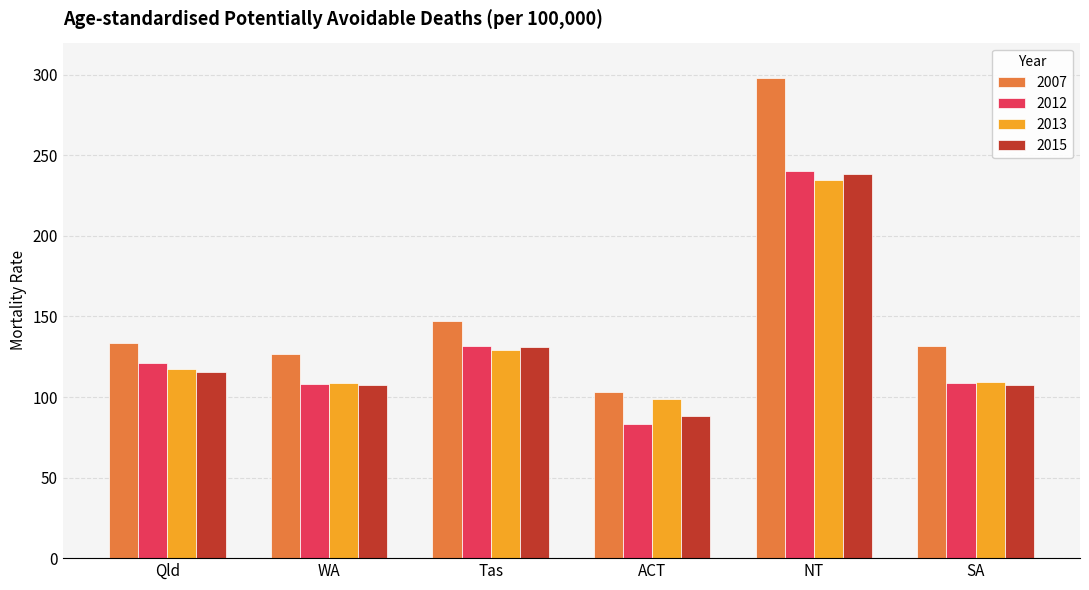

How many categories are shown in the chart?

6